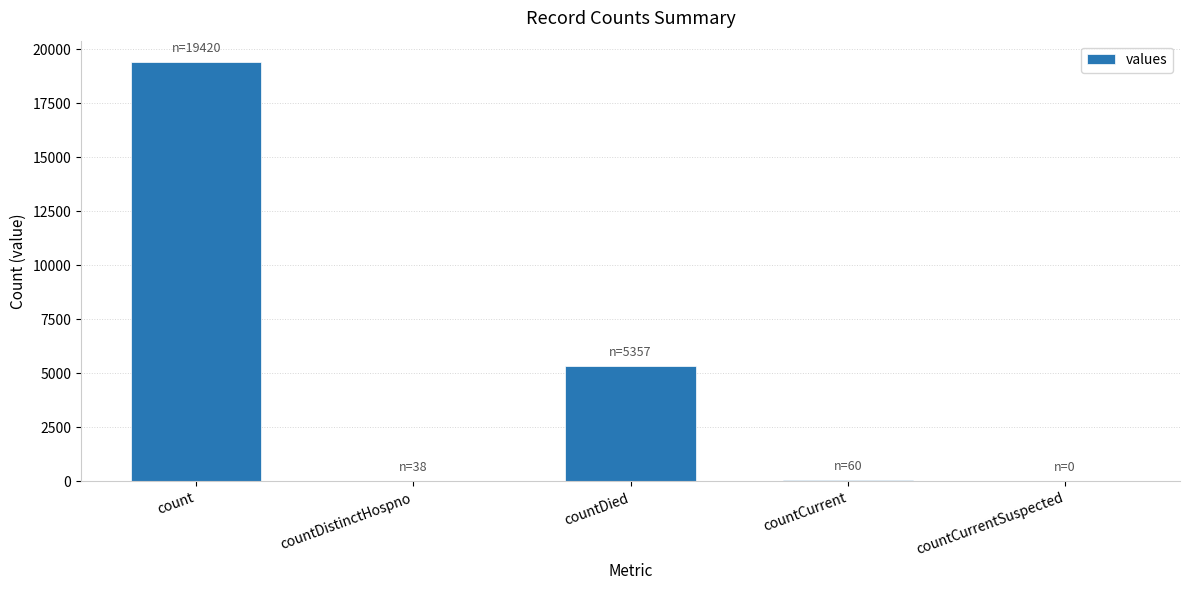

The chart shows a value of 0 at countCurrentSuspected. True or false?

True